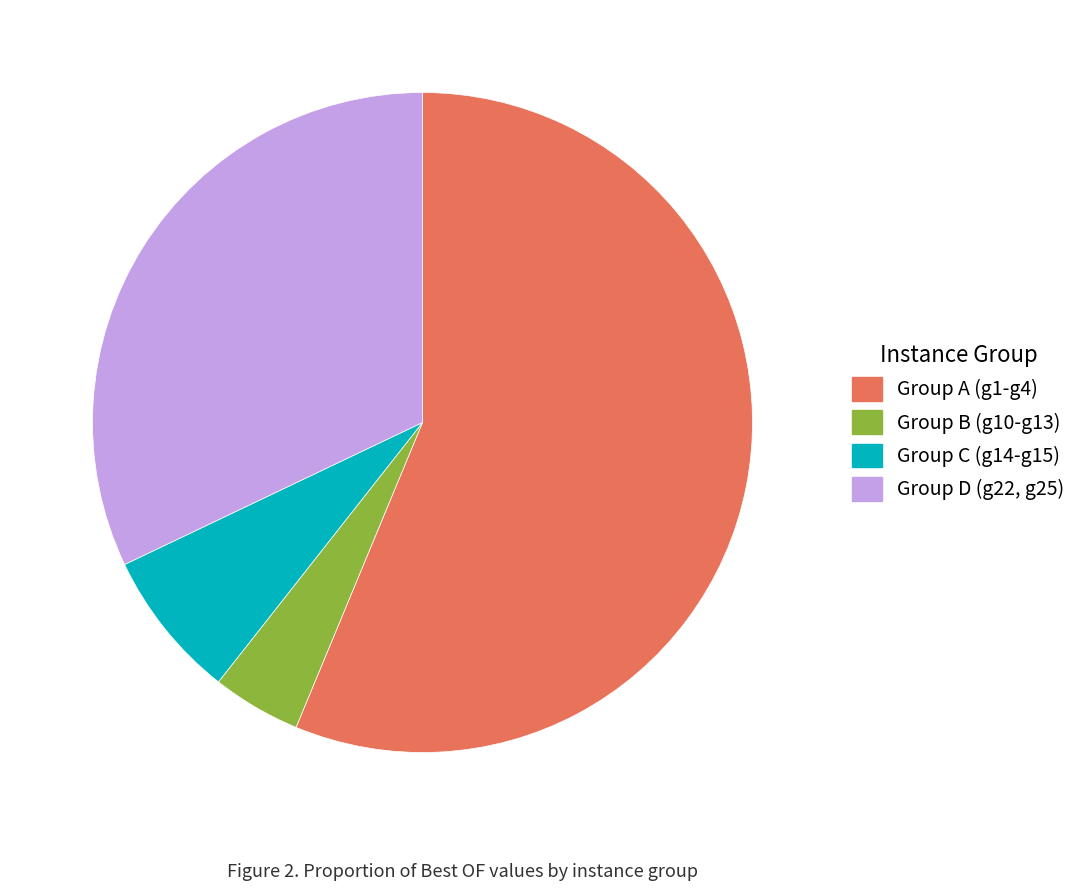

Does Group C (g14-g15) represent more than half of the total?

No